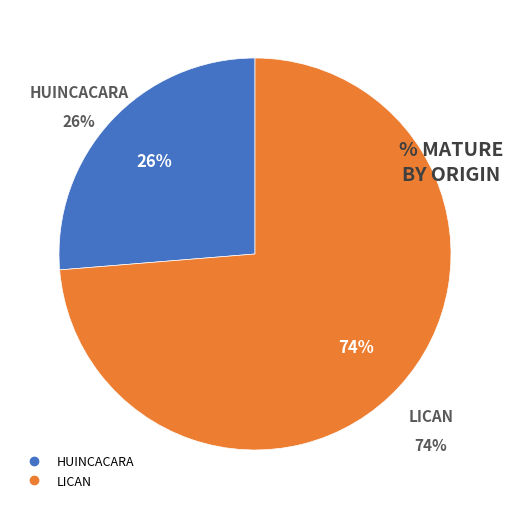

Does Punta Yoye (113-202) account for over 50% of the chart?

No